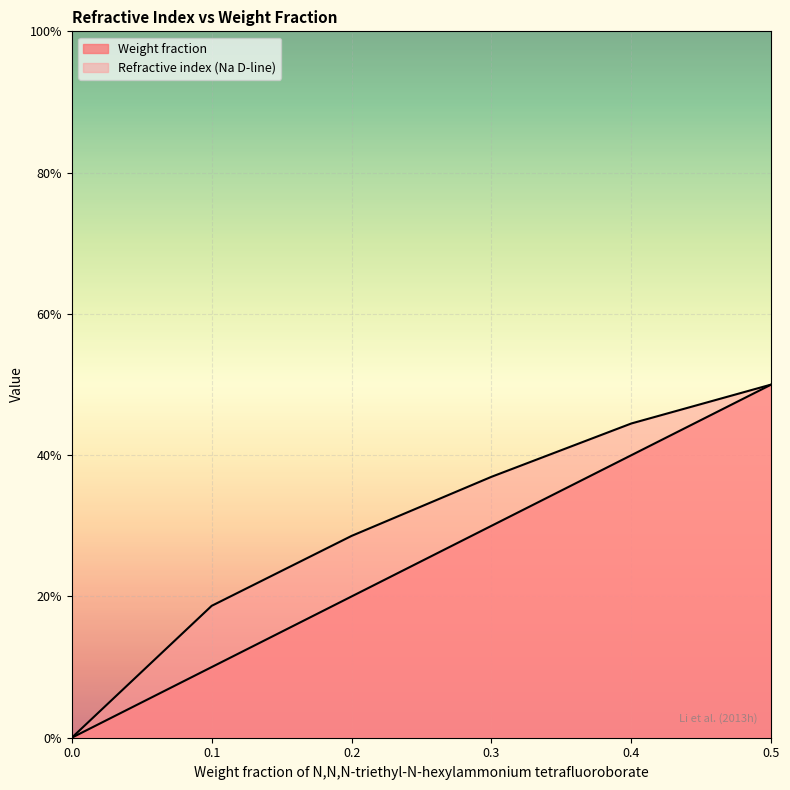

True or false: Weight fraction and Refractive index (Na D-line) cross at least once.

False